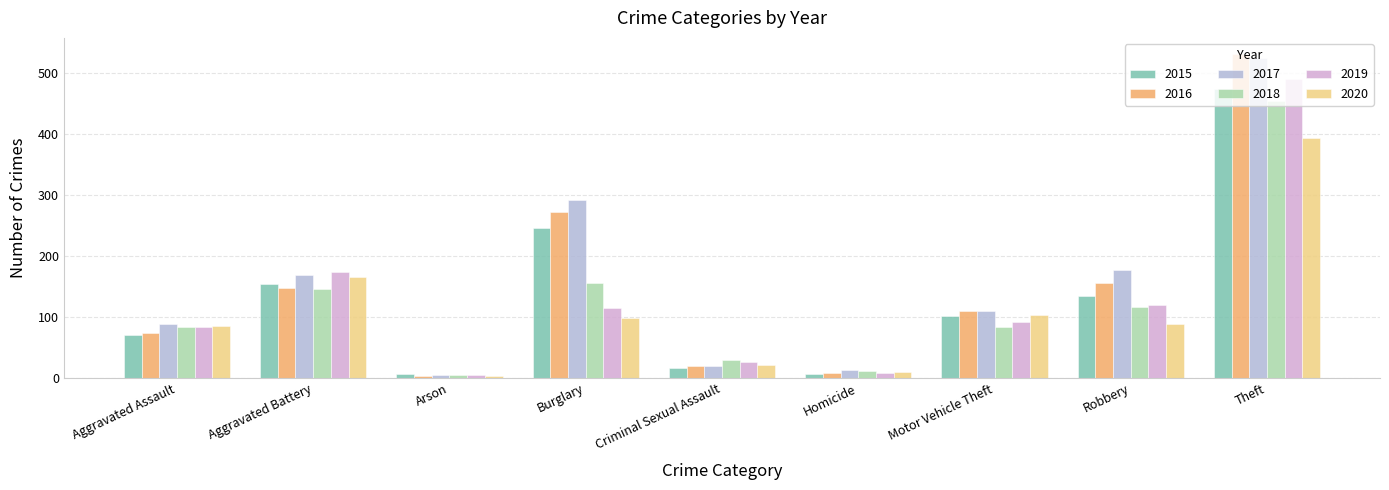

What is the total value across all series at Robbery?

790